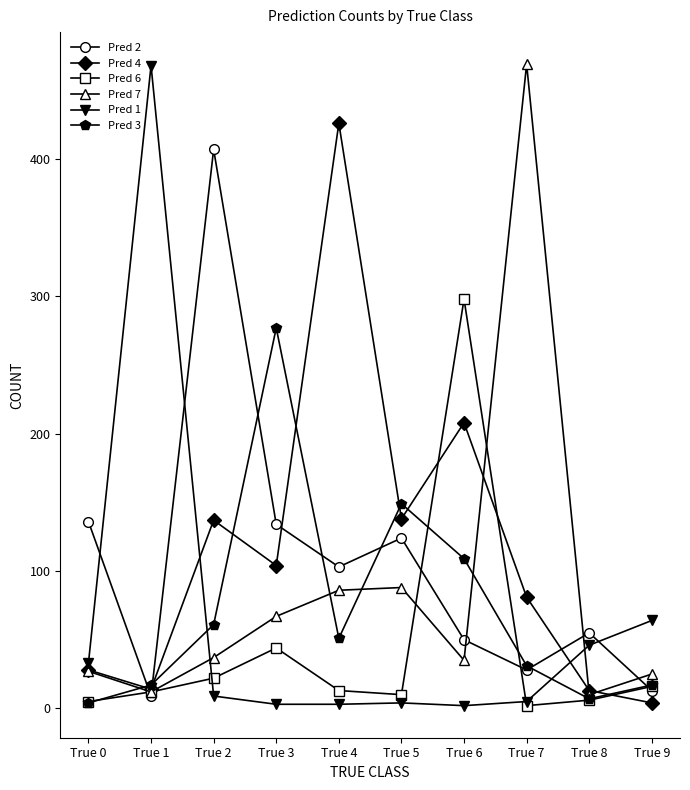

How many lines are shown in the chart?

6